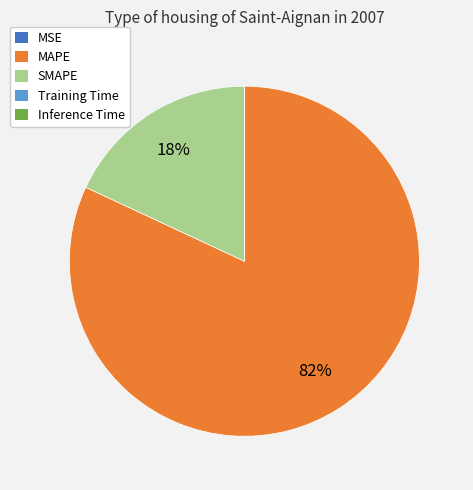

The SMAPE slice represents 18% of the pie. True or false?

True